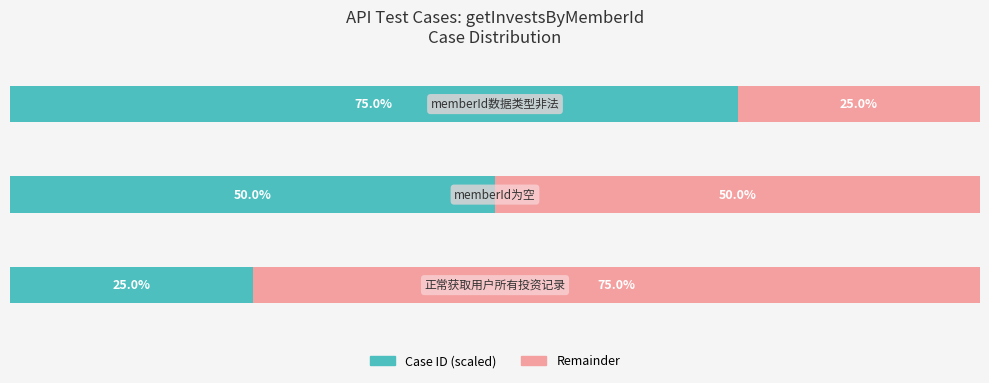

Reading left to right, extract all data points from this chart.

Case ID (scaled): 25	50	75
Remainder: 75	50	25